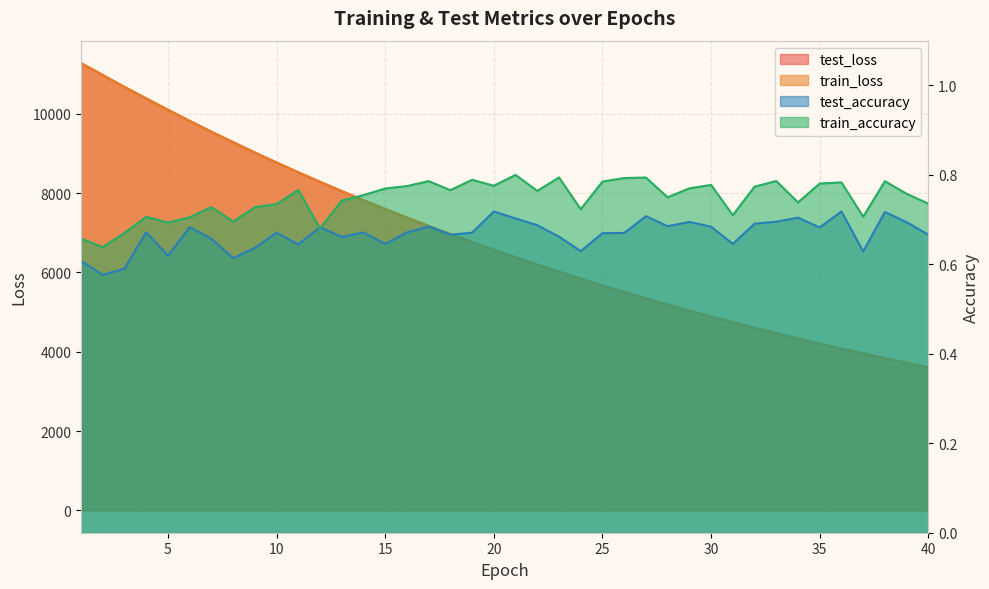

Read the test_loss value at 13.

8050.3